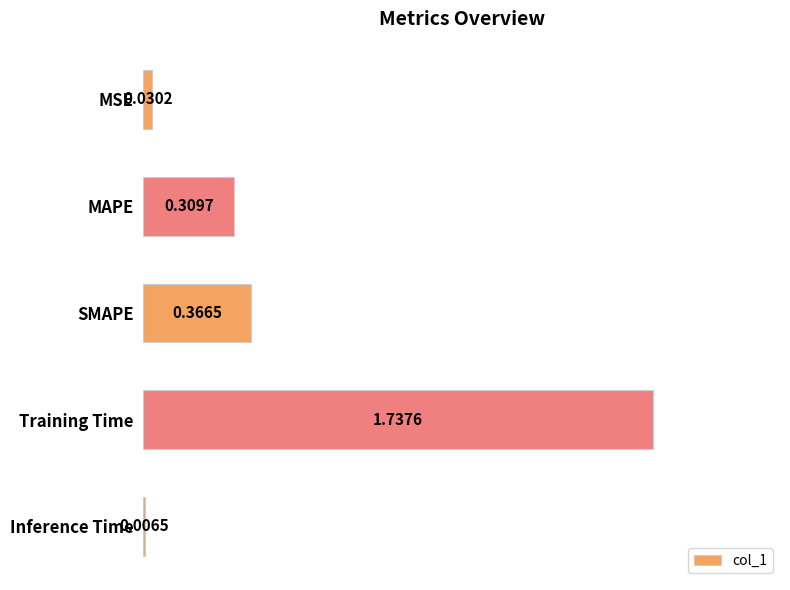

Between SMAPE and MAPE, which is larger?

SMAPE